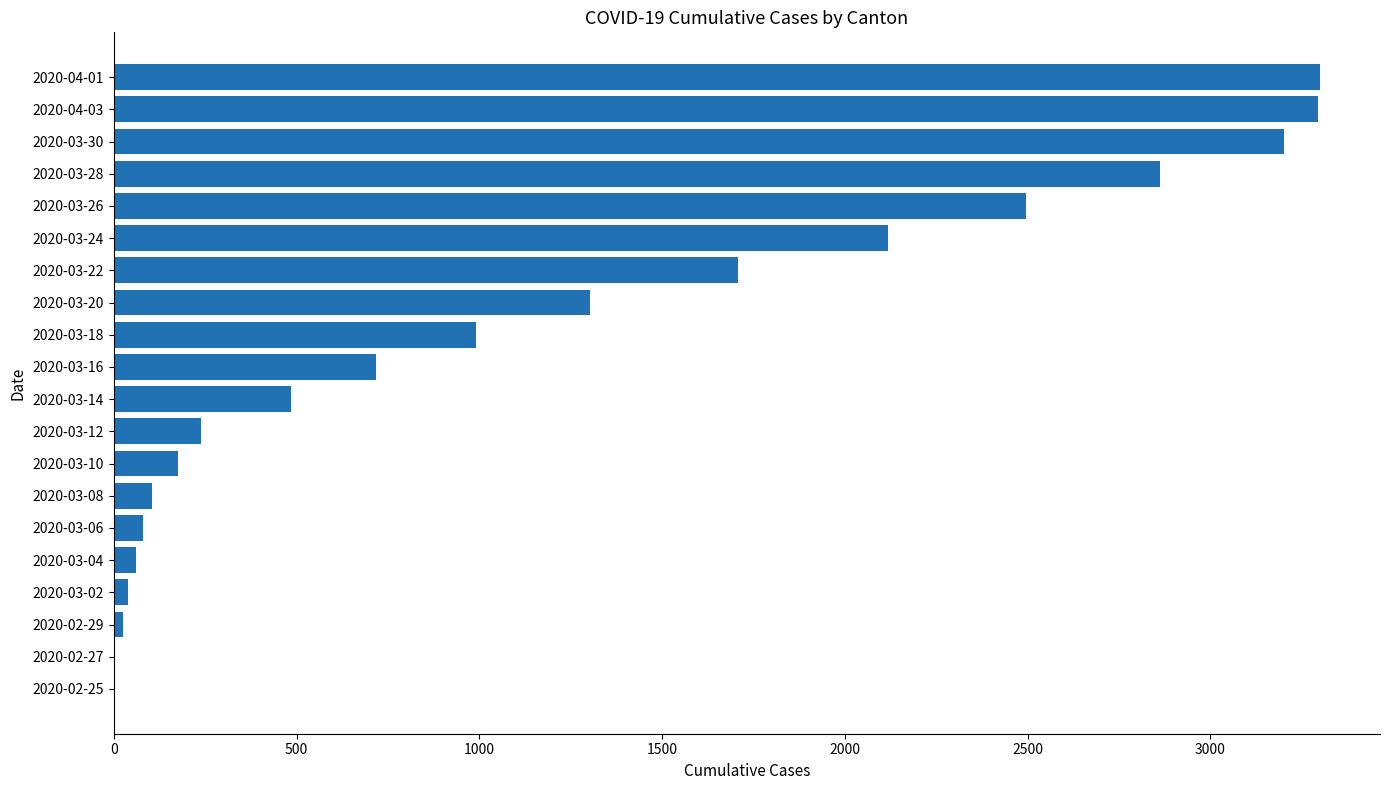

What is the maximum value shown in the chart?

3299